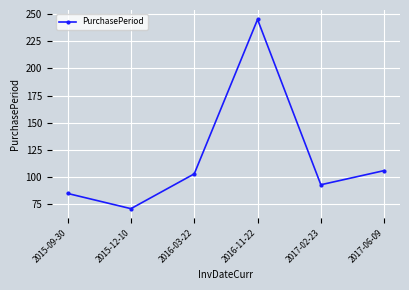

True or false: the data shows 85 at 2015-09-30.

True